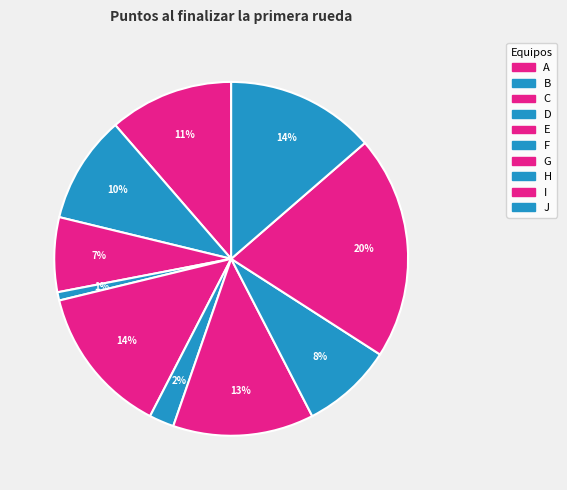

How many slices are in this pie chart?

10